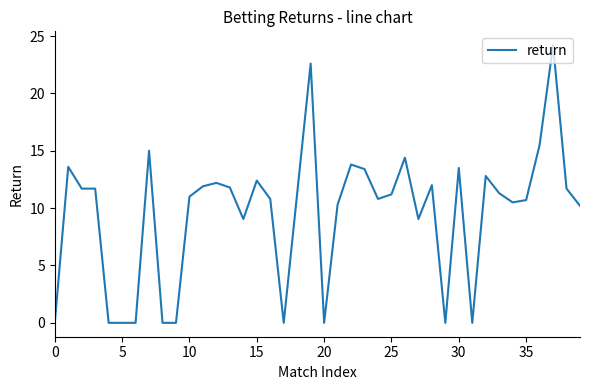

What is the difference between the maximum and minimum values?

24.2